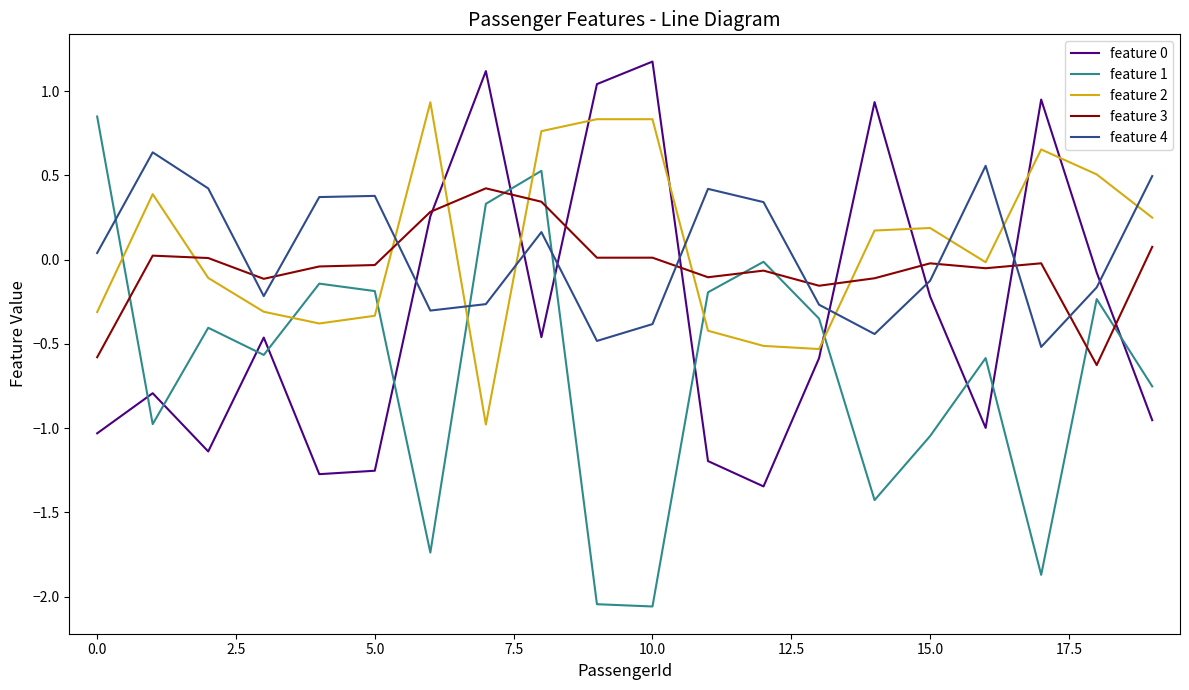

Does the chart have visible grid lines?

No